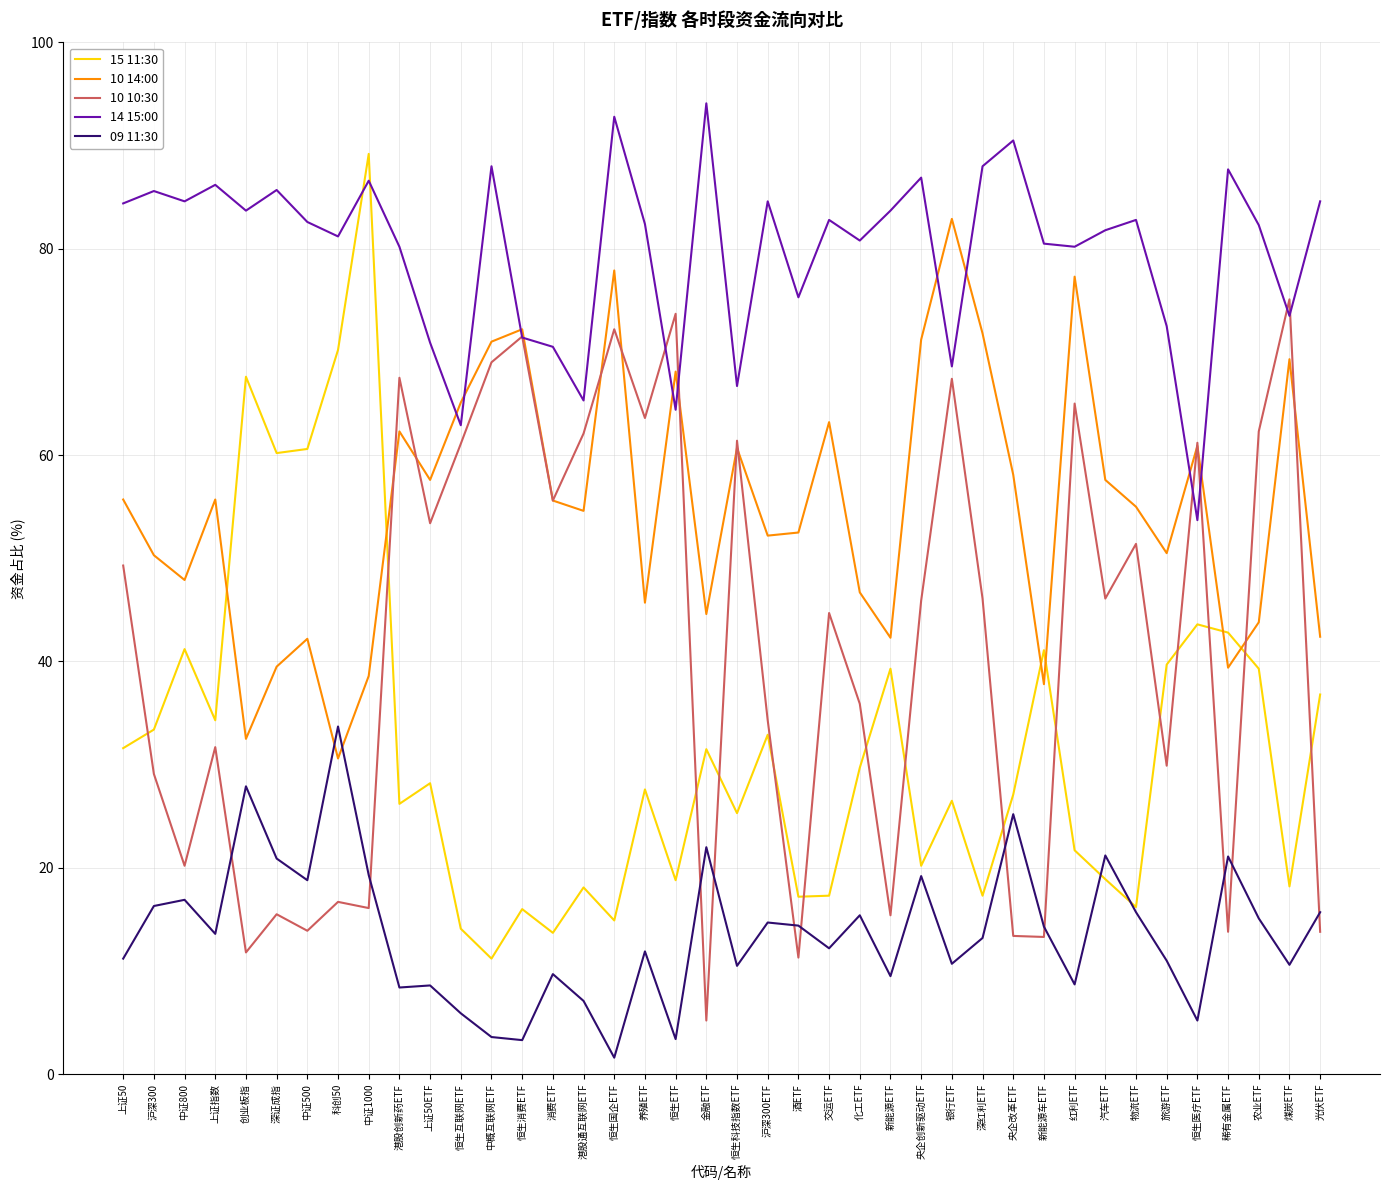

Between 上证50 and 沪深300, which series saw the biggest shift?

10 10:30